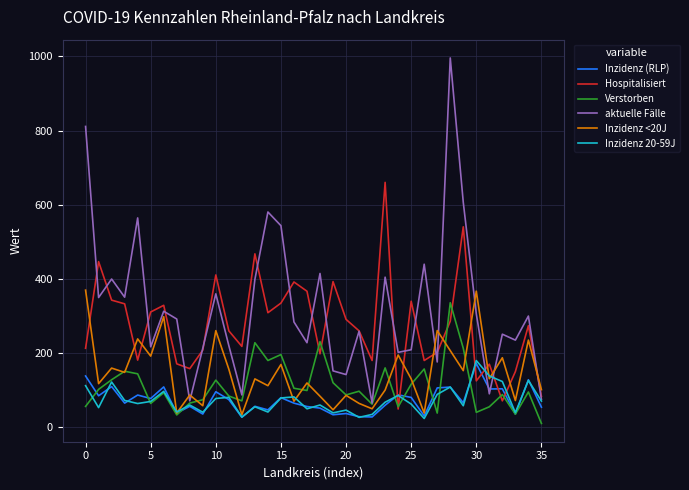

True or false: Hospitalisiert and Verstorben intersect in this chart.

True